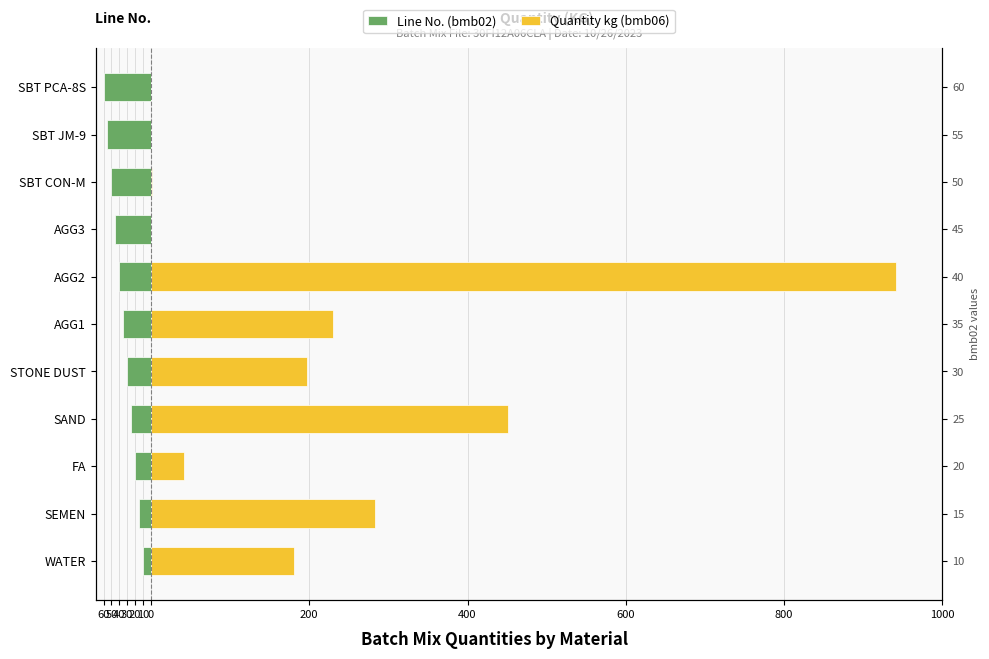

At AGG1, list the series in order from largest to smallest.

Quantity kg (bmb06), Line No. (bmb02)